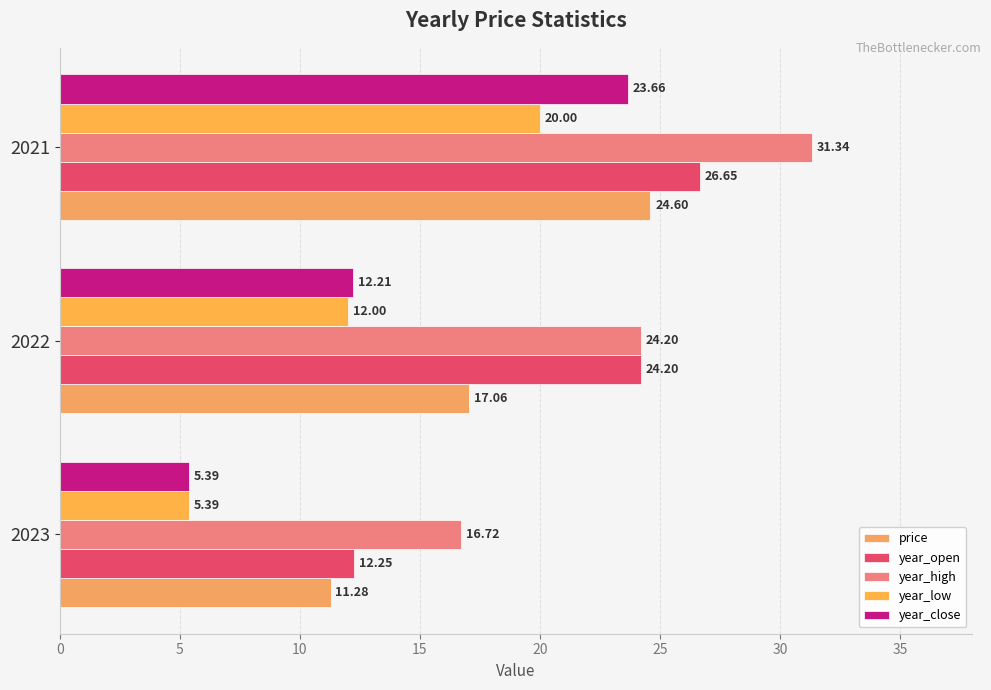

How many data points in price are less than 17?

1